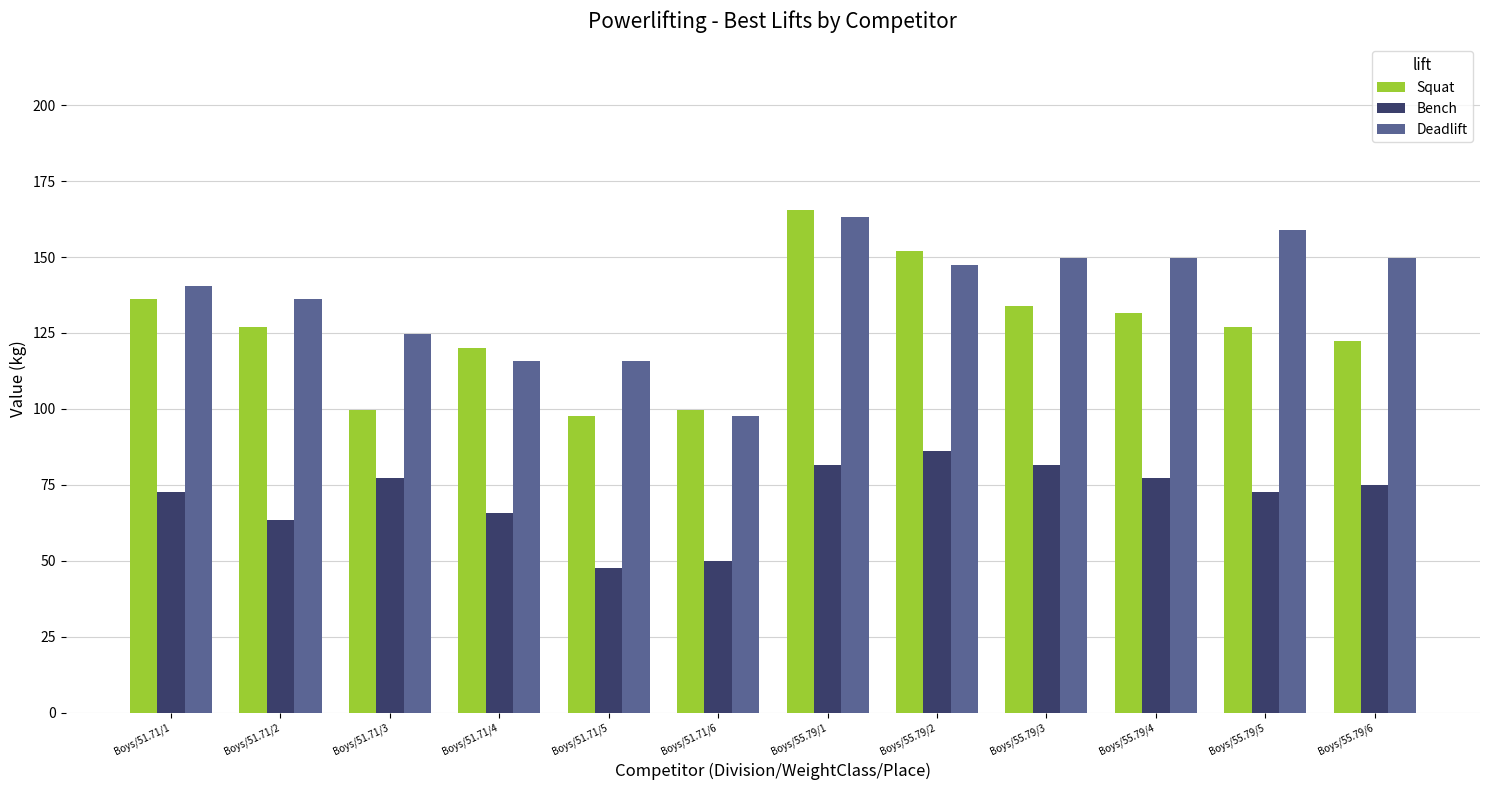

The value of Bench at Boys/55.79/4 is 77.1. True or false?

True